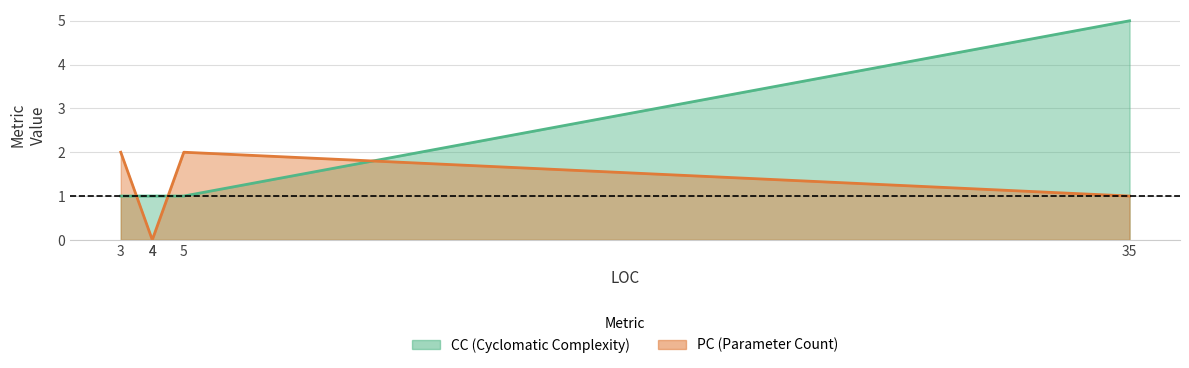

Is the value of PC at 4 greater than the value of CC at 4?

No